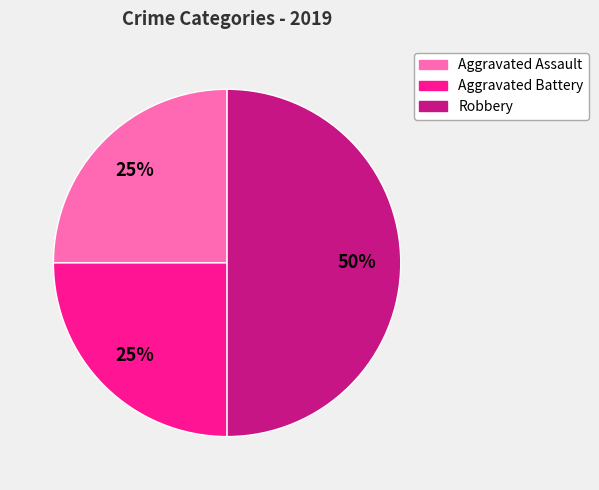

What is the ratio of the value at Aggravated Battery to the value at Aggravated Assault?

1.0